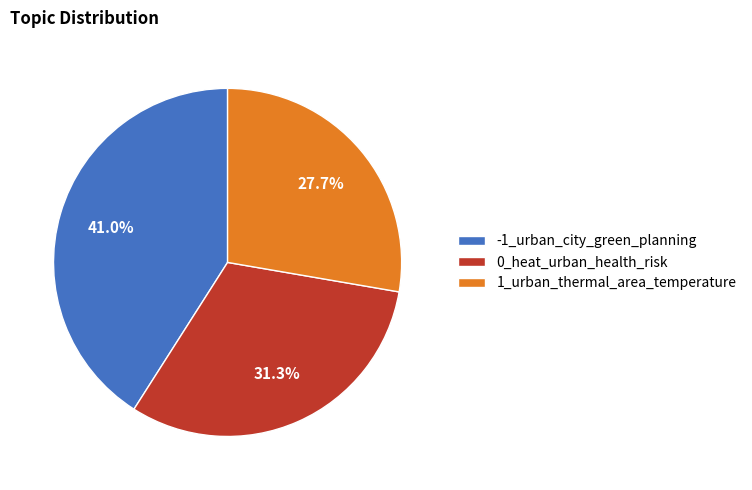

Which has a higher value, 0_heat_urban_health_risk or -1_urban_city_green_planning?

-1_urban_city_green_planning